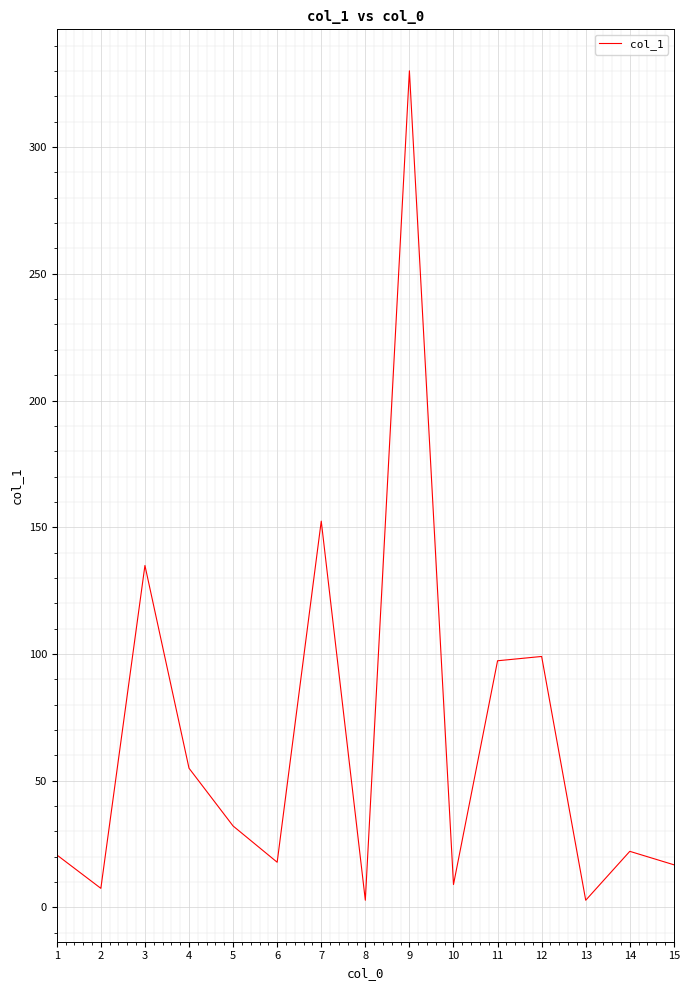

At which category does the data reach its first local peak?

3